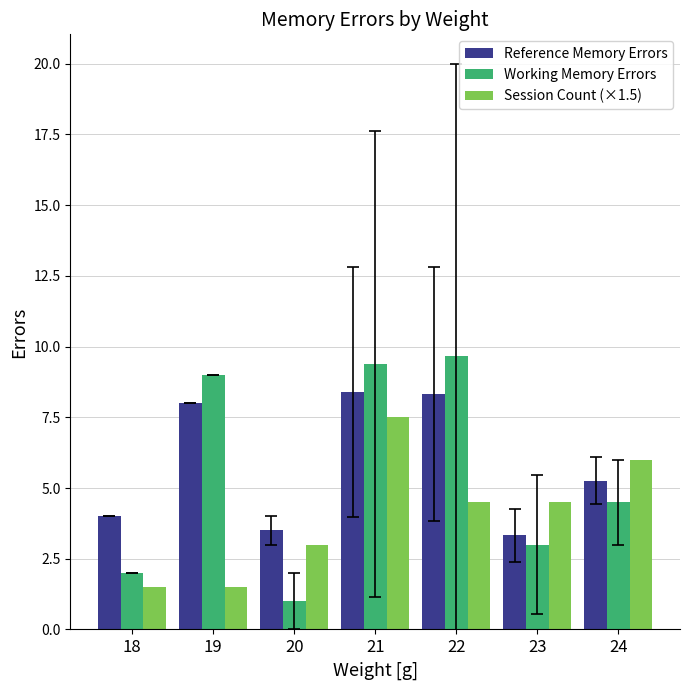

What is the sum of all Session Count (×1.5) values?

28.5